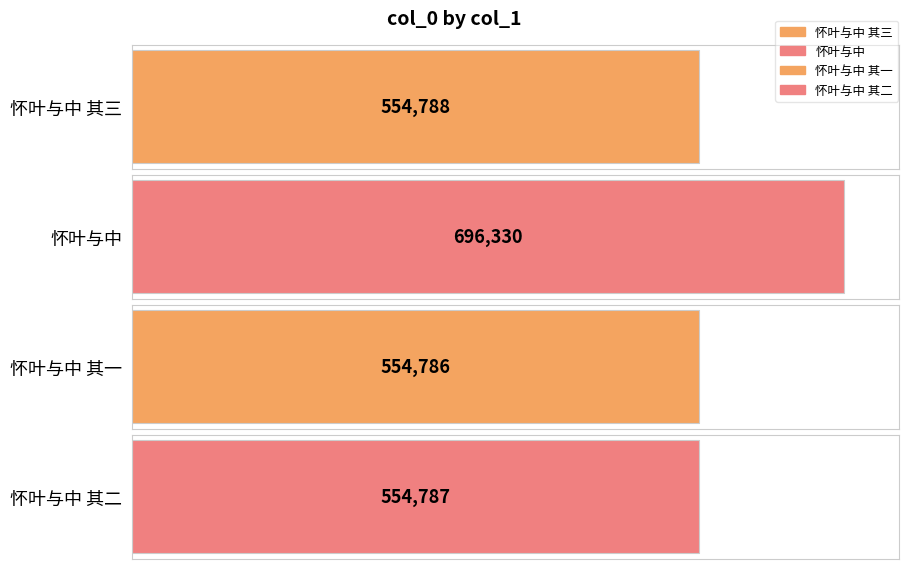

List the labels in order of value, largest first.

怀叶与中, 怀叶与中 其三, 怀叶与中 其二, 怀叶与中 其一